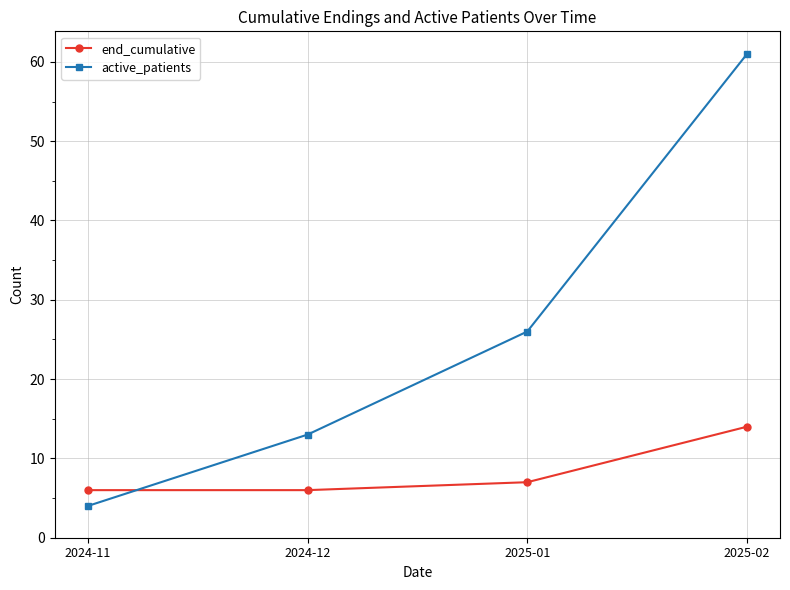

What are all the series names shown in the legend?

end_cumulative, active_patients